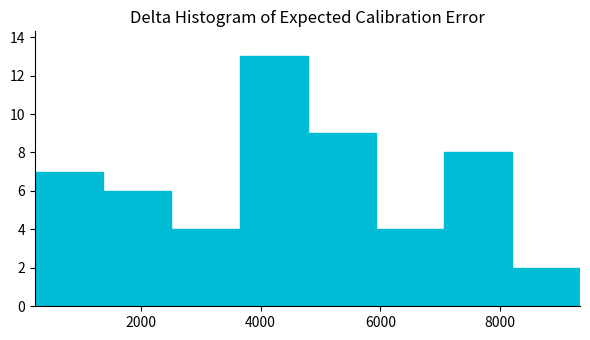

Reading left to right, list every bar in this chart as the range it spans on the x-axis followed by its height. Neither the bar edges nor the heights are printed on the chart, so give them approximately, as read against the axes.

200 to 1400: 7
1400 to 2600: 6
2600 to 3600: 4
3600 to 4800: 13
4800 to 6000: 9
6000 to 7000: 4
7000 to 8200: 8
8200 to 9400: 2